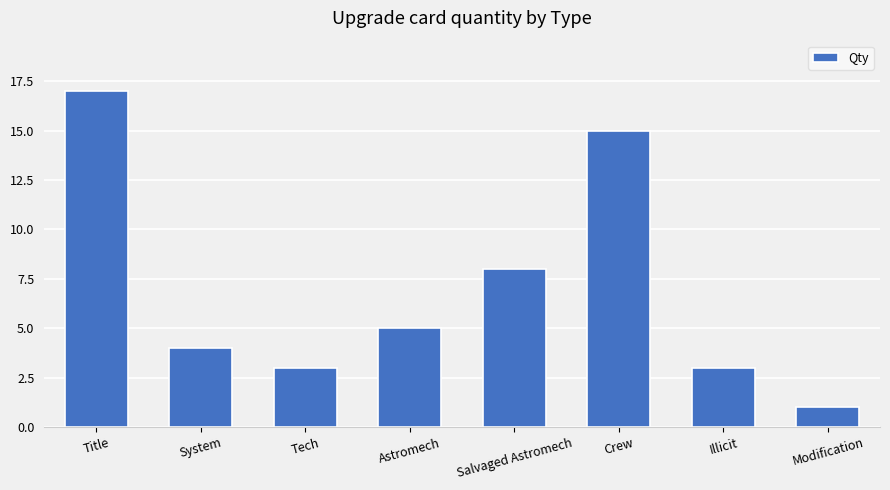

What is the change in value from Tech to Salvaged Astromech?

+5